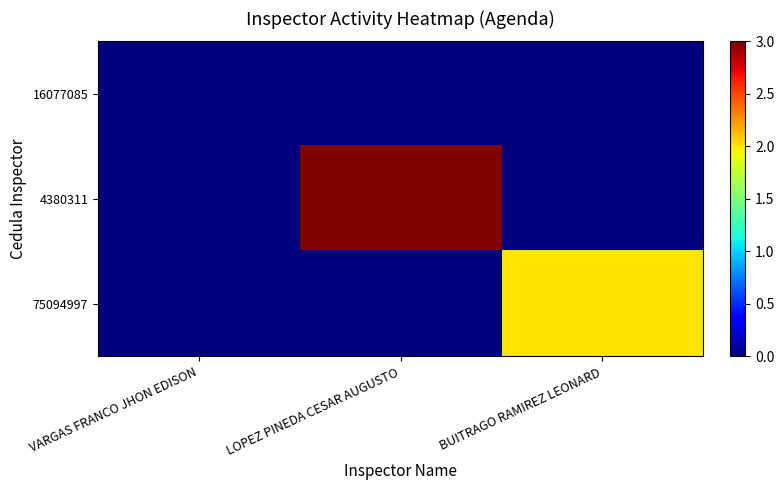

Which series has the widest spread of values?

4380311